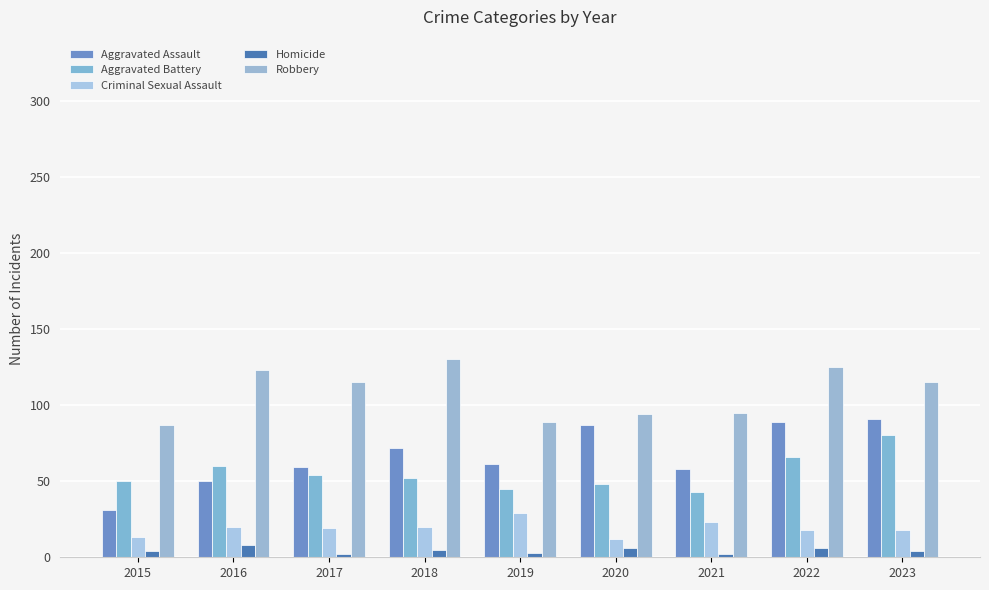

How many groups of bars are there?

9